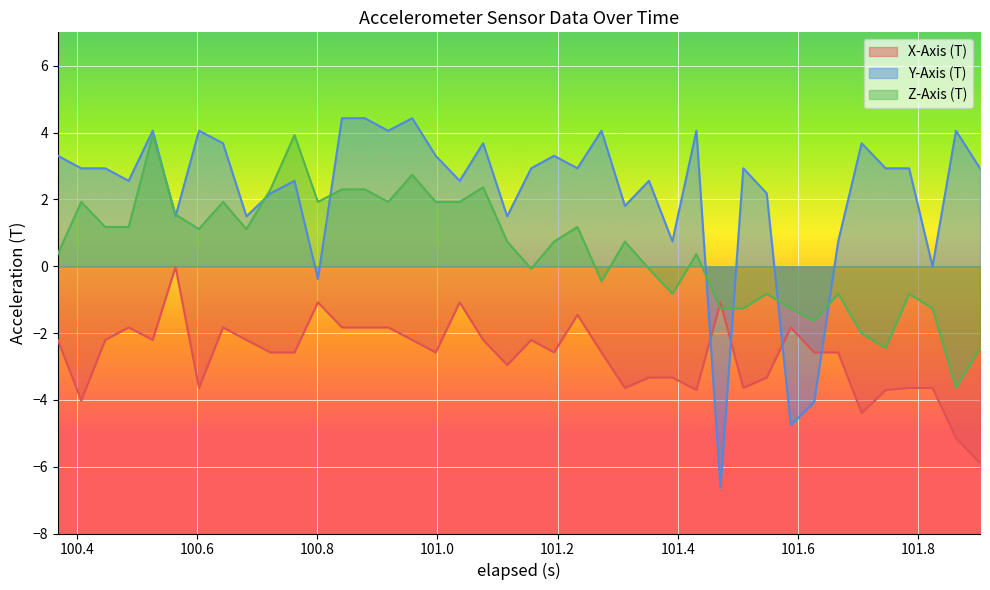

What is the maximum value shown in the chart?

4.4